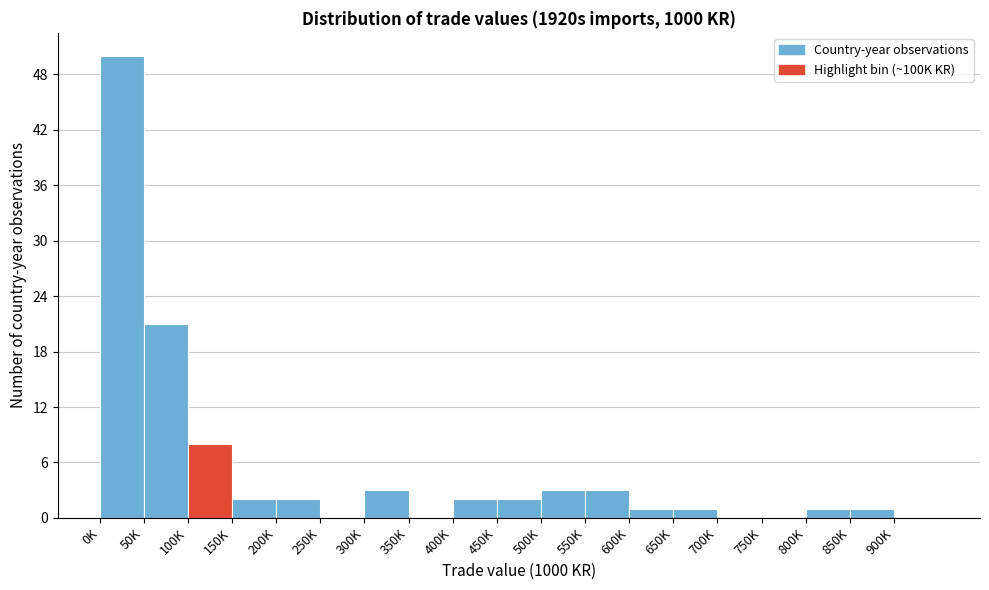

Reading left to right, transcribe all the data shown in this chart.

0K=50	50K=21	100K=8	150K=2	200K=2	250K=0	300K=3	350K=0	400K=2	450K=2	500K=3	550K=3	600K=1	650K=1	700K=0	750K=0	800K=1	850K=1	900K=0